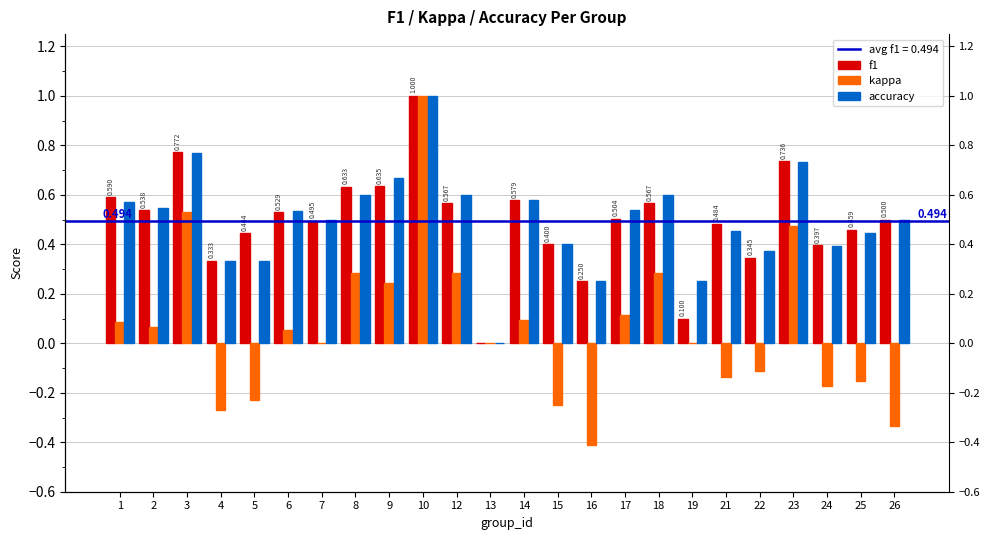

What is the average value of the accuracy series?

0.5